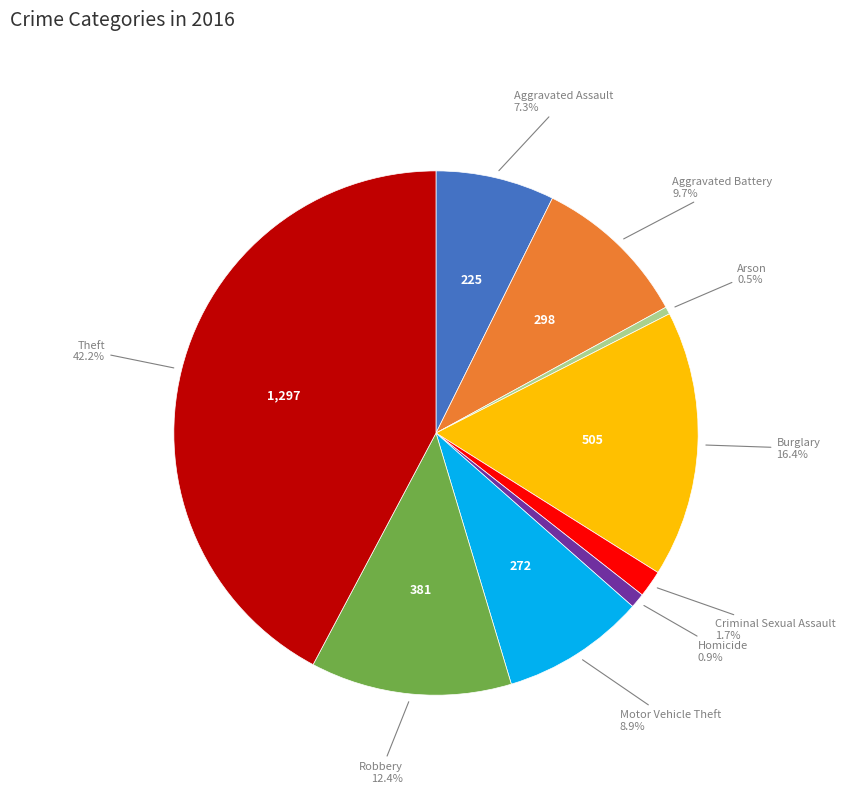

Is there any slice that represents more than half of the pie?

No